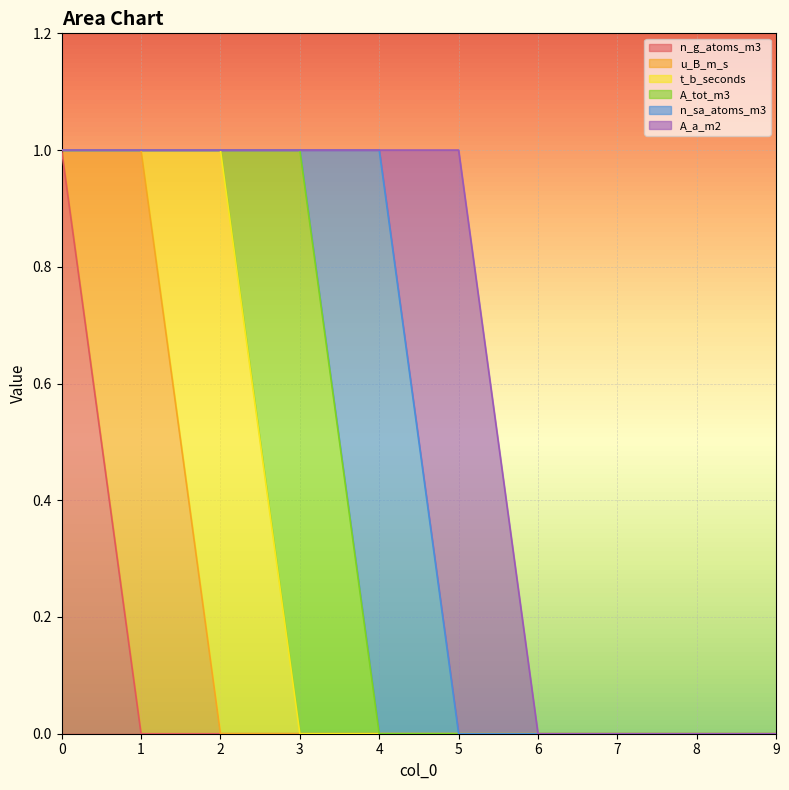

What is the maximum value for A_a_m2?

1